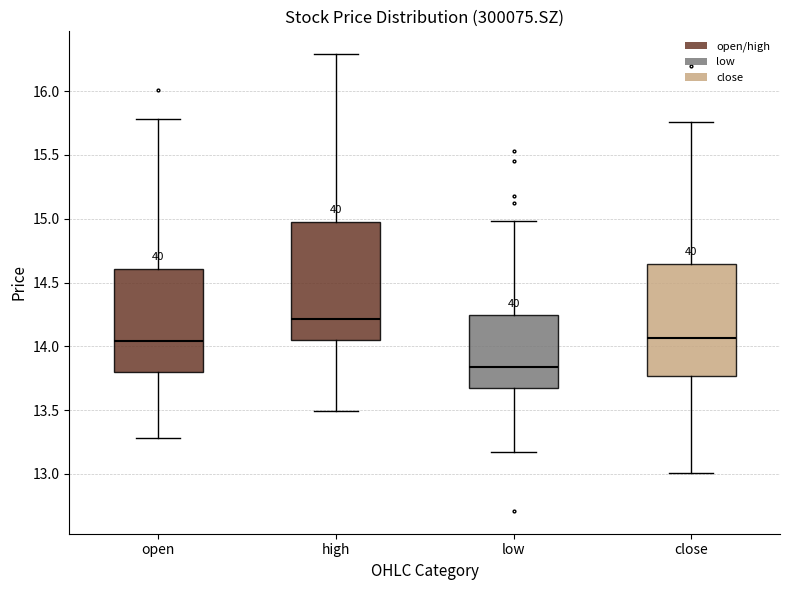

Which box has the lowest median line?

low